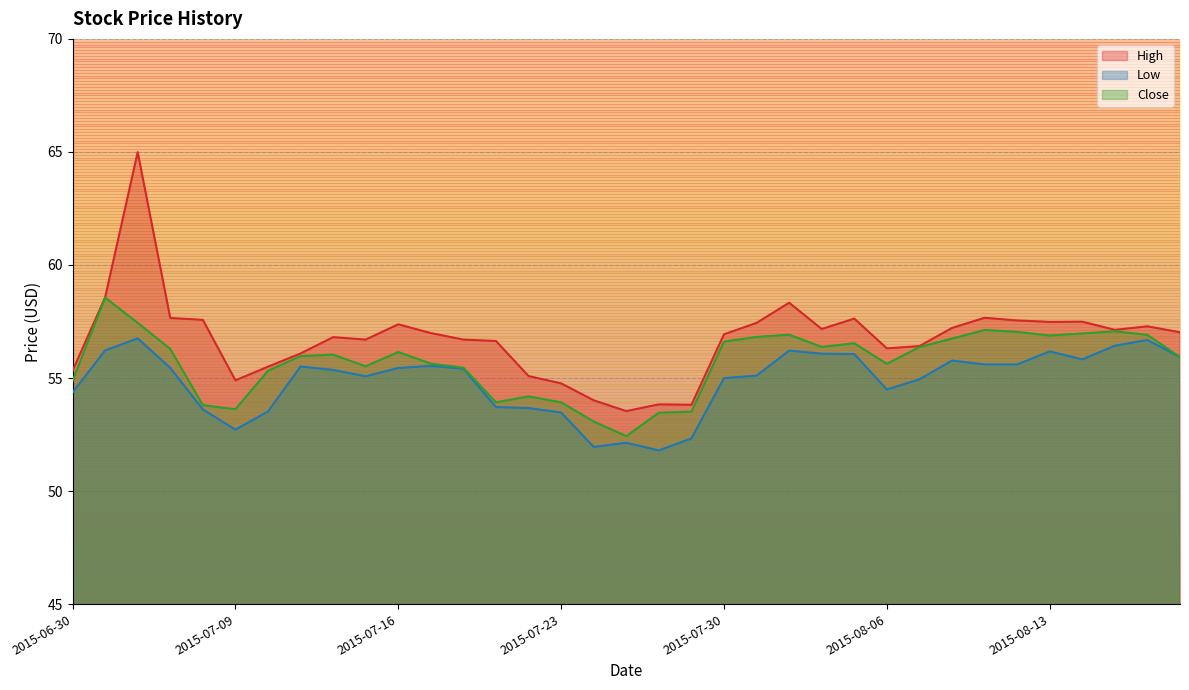

Between 2015-07-24 and 2015-07-31, which is larger?

2015-07-31